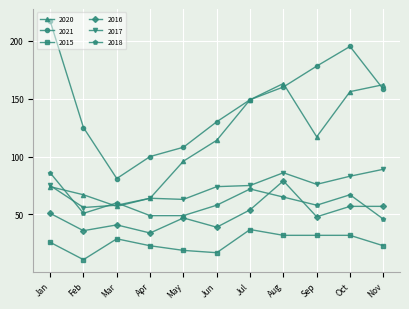

Which series has the widest spread of values?

2021